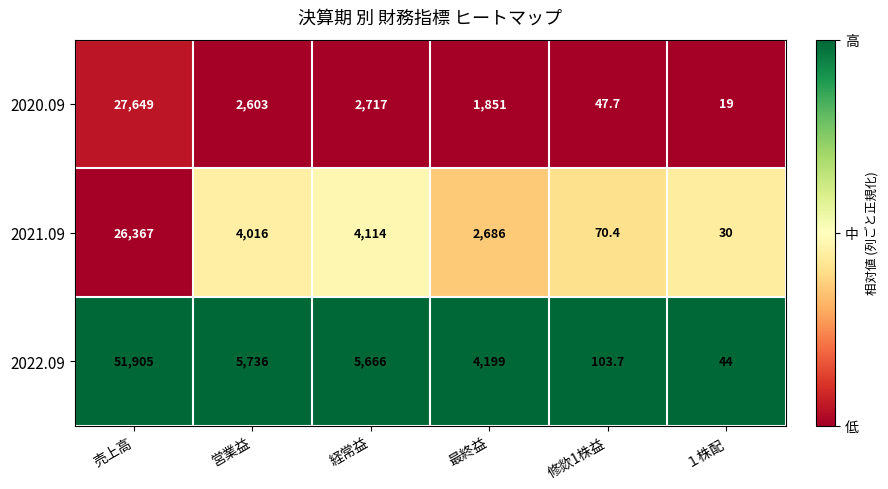

Reading left to right, transcribe all the data shown in this chart.

2020.09: 売上高=27649.0	営業益=2603.0	経常益=2717.0	最終益=1851.0	修欻1株益=47.7	１株配=19.0
2021.09: 売上高=26367.0	営業益=4016.0	経常益=4114.0	最終益=2686.0	修欻1株益=70.4	１株配=30.0
2022.09: 売上高=51905.0	営業益=5736.0	経常益=5666.0	最終益=4199.0	修欻1株益=103.7	１株配=44.0